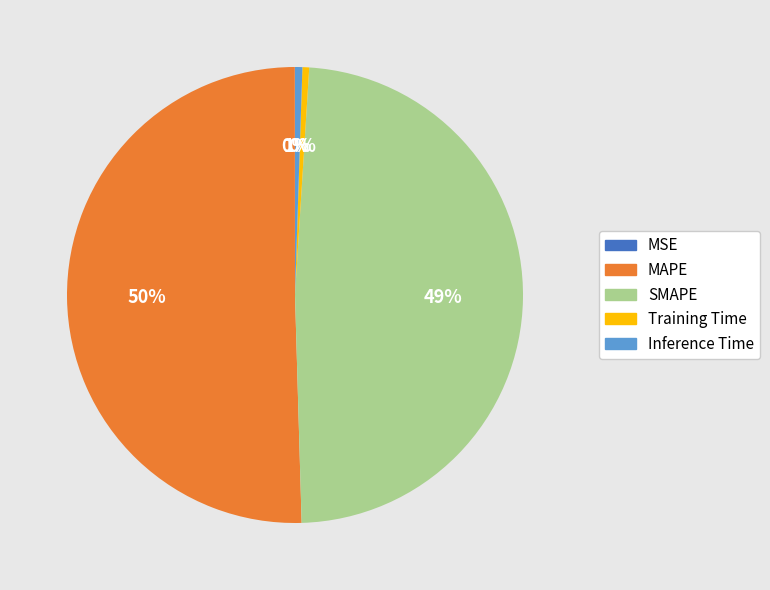

To the nearest percent, what is the difference between the largest and smallest slice percentages?

50%